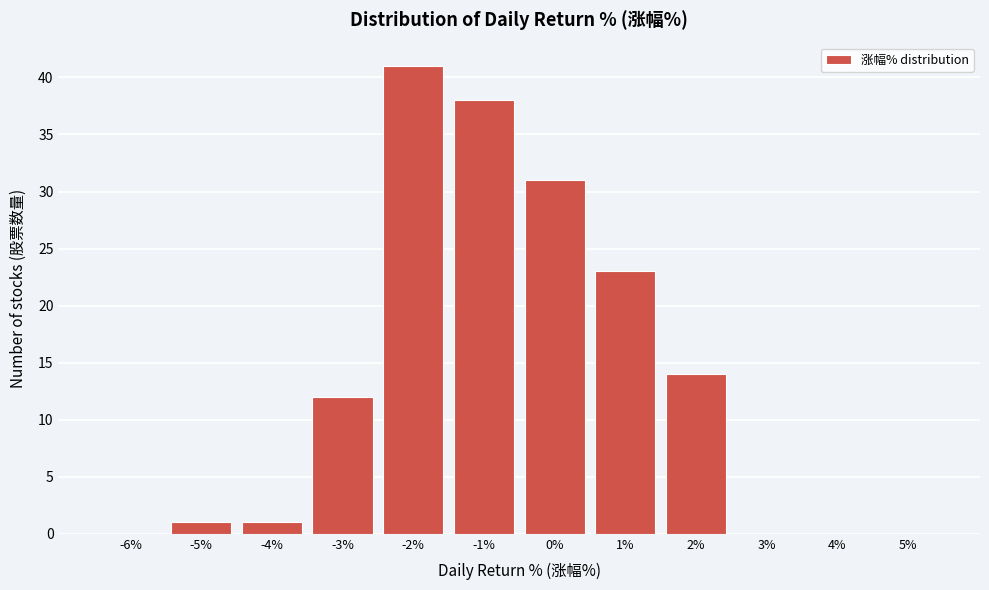

Reading right to left, list all the values displayed in this chart.

5%=0	4%=0	3%=0	2%=14	1%=23	0%=31	-1%=38	-2%=41	-3%=12	-4%=1	-5%=1	-6%=0